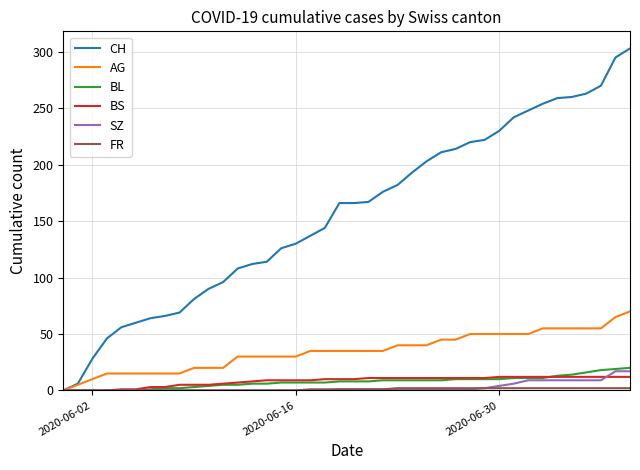

What is the maximum value shown in the chart?

303